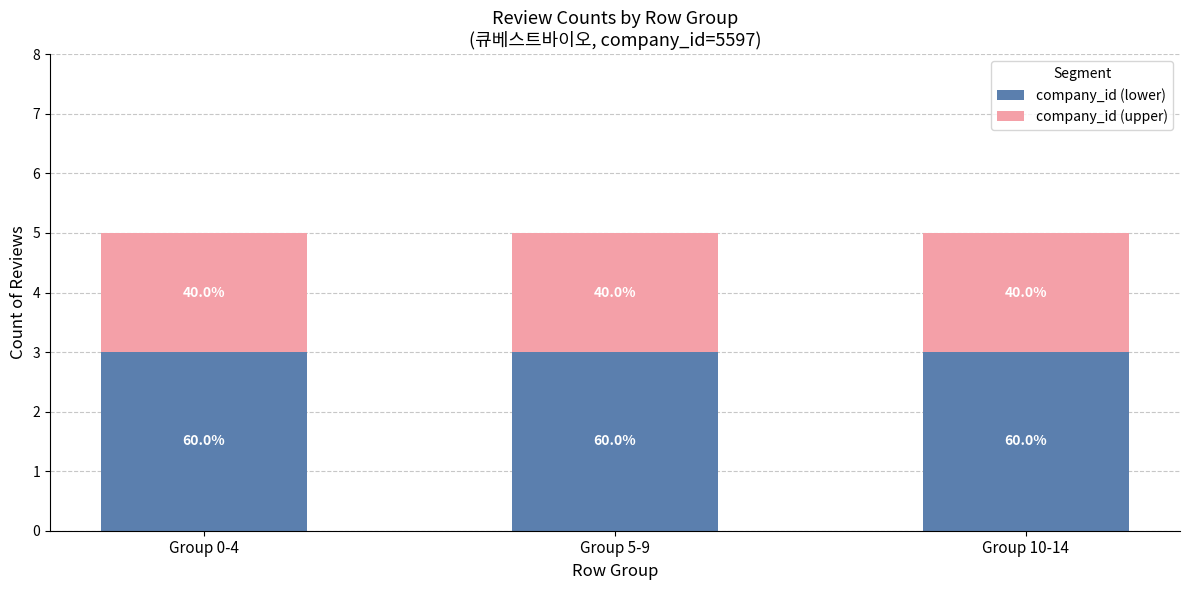

Which has a higher value, Group 5-9 or Group 0-4?

Group 5-9